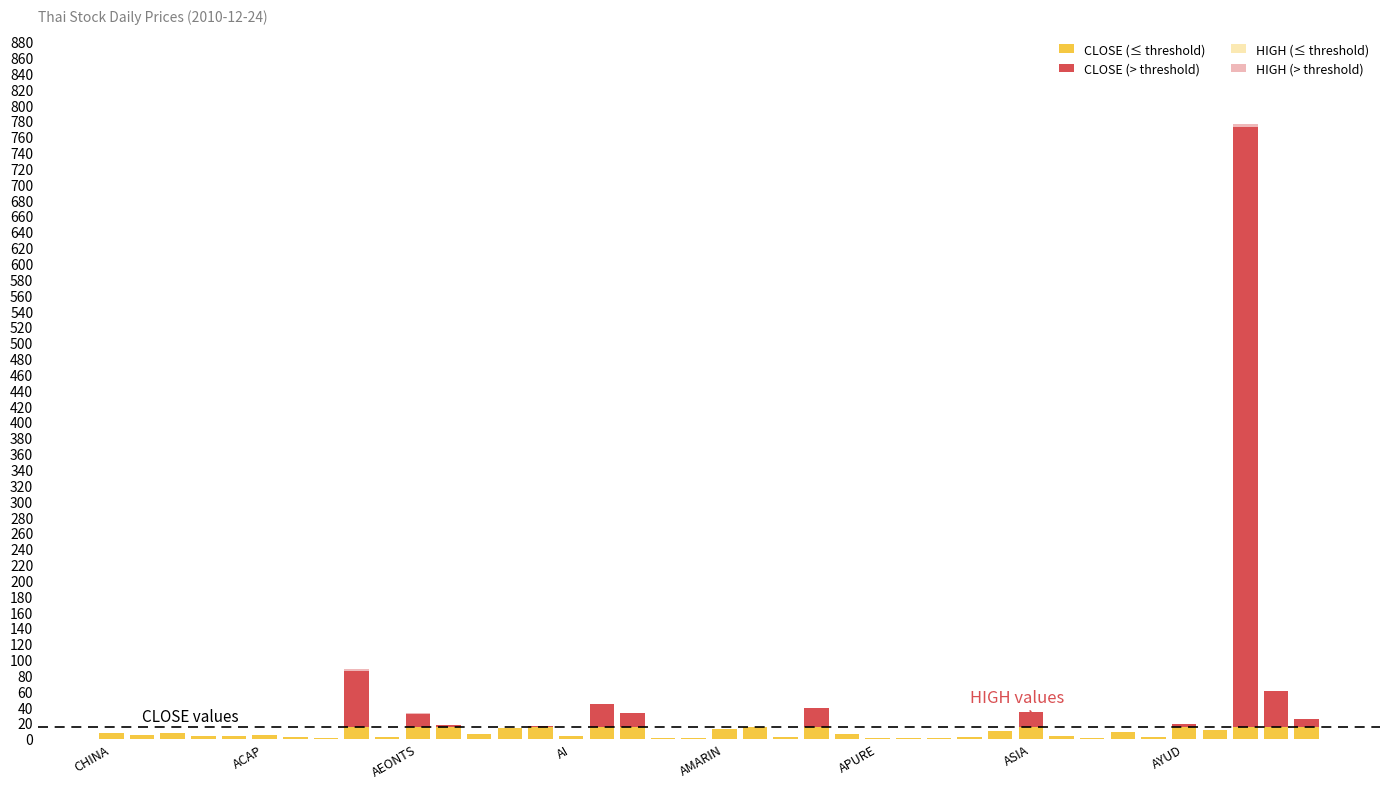

Is the value of HIGH (> threshold) at 8 greater than the value of HIGH (≤ threshold) at ACAP?

Yes